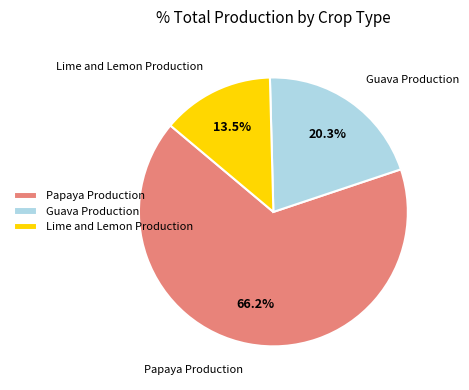

Count the number of slices in the pie.

3